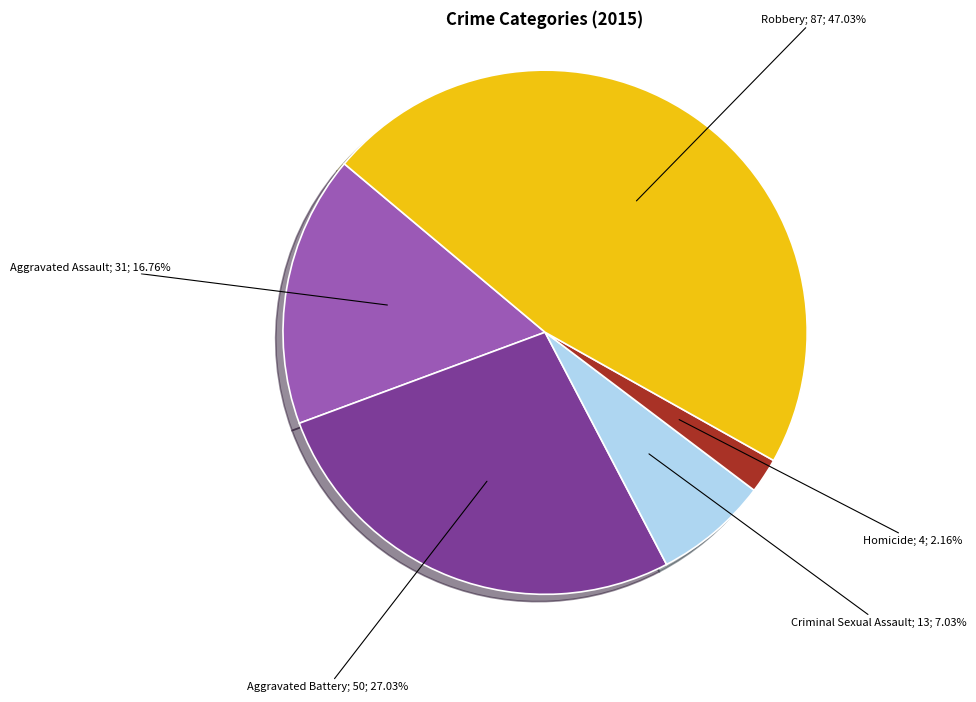

Is there a majority slice in this chart?

No